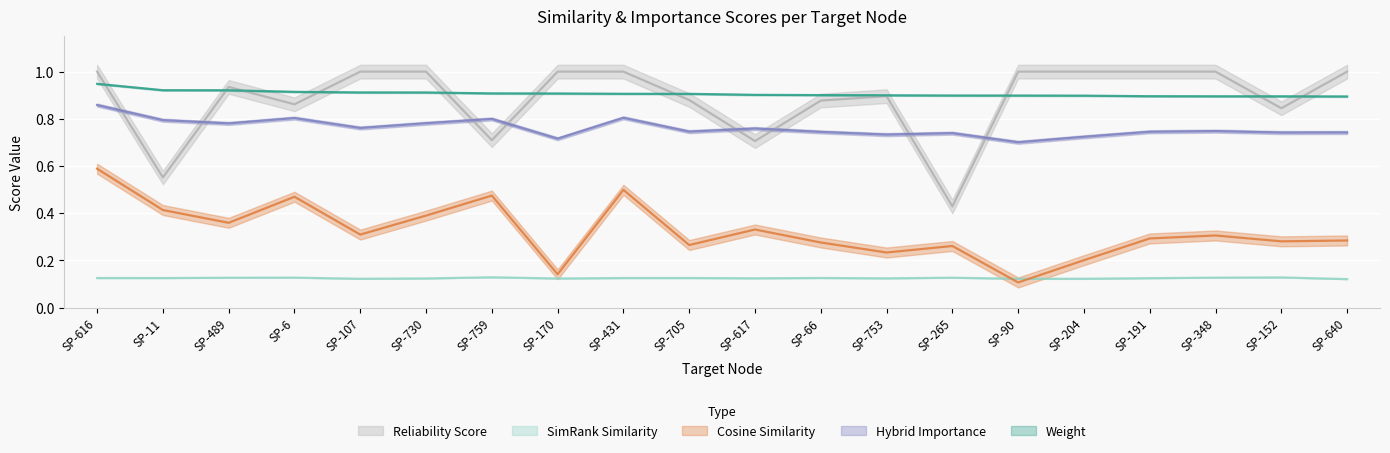

At which category is the sum across all series the highest?

SP-616